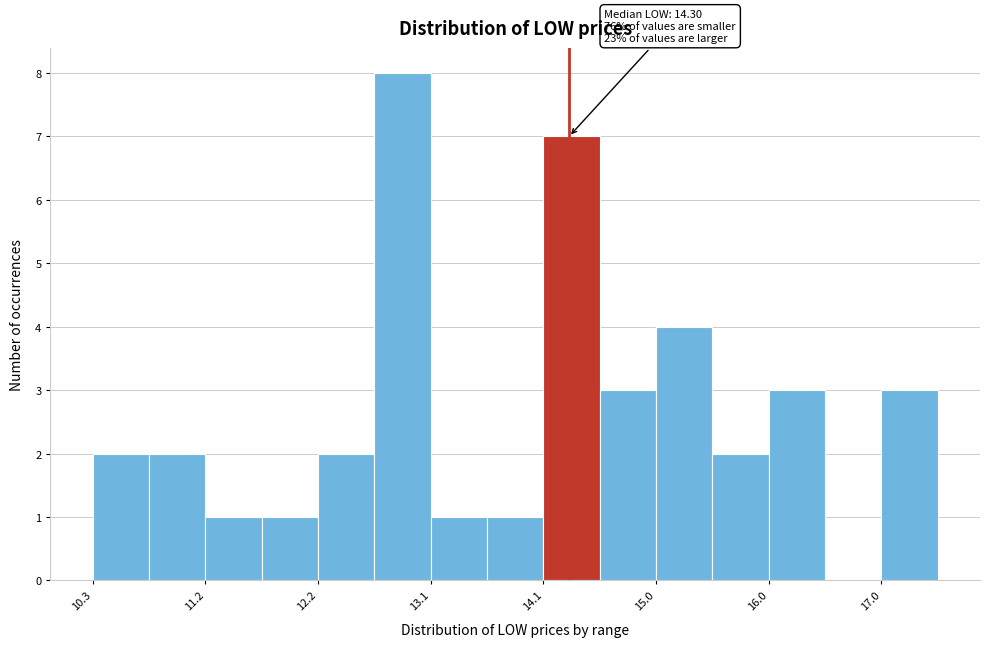

Which range on the x-axis has the tallest bar?

12.7 to 13.1